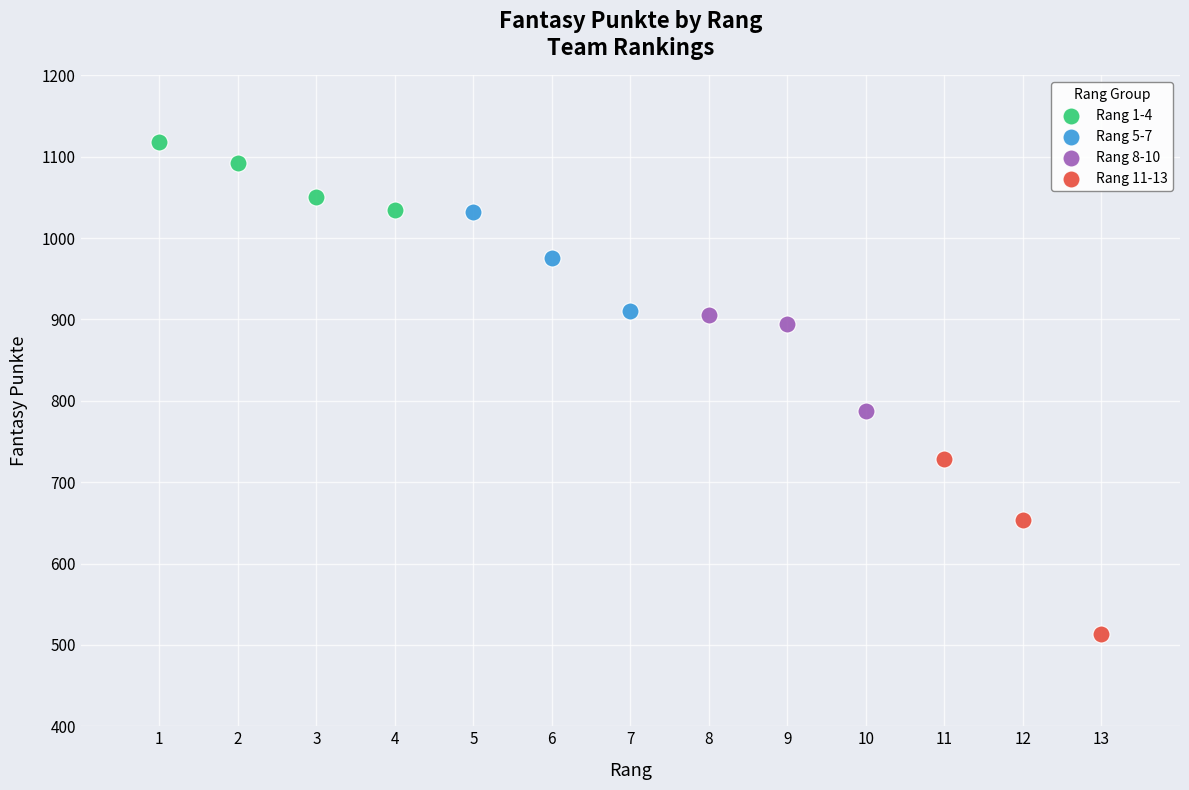

Which series reaches the maximum Y coordinate?

Rang 1-4